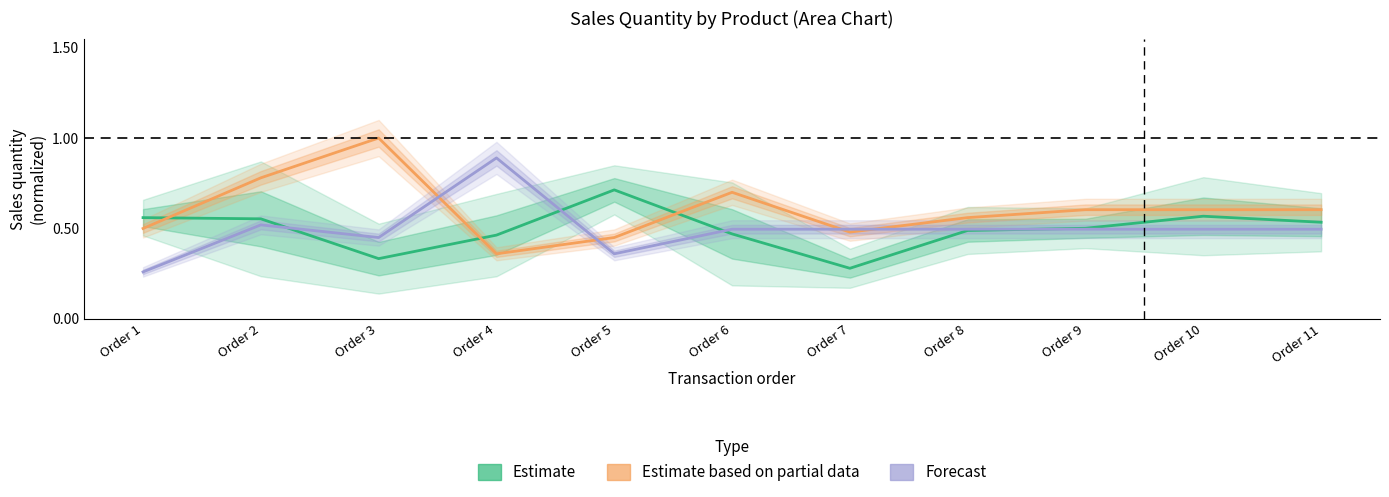

Where is the first local minimum for Estimate?

Order 3